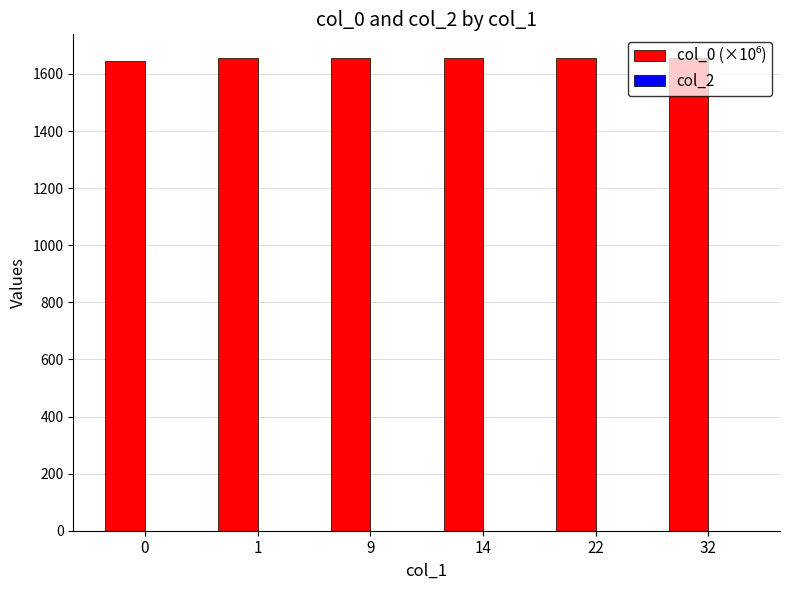

What is the average value?

1654.3